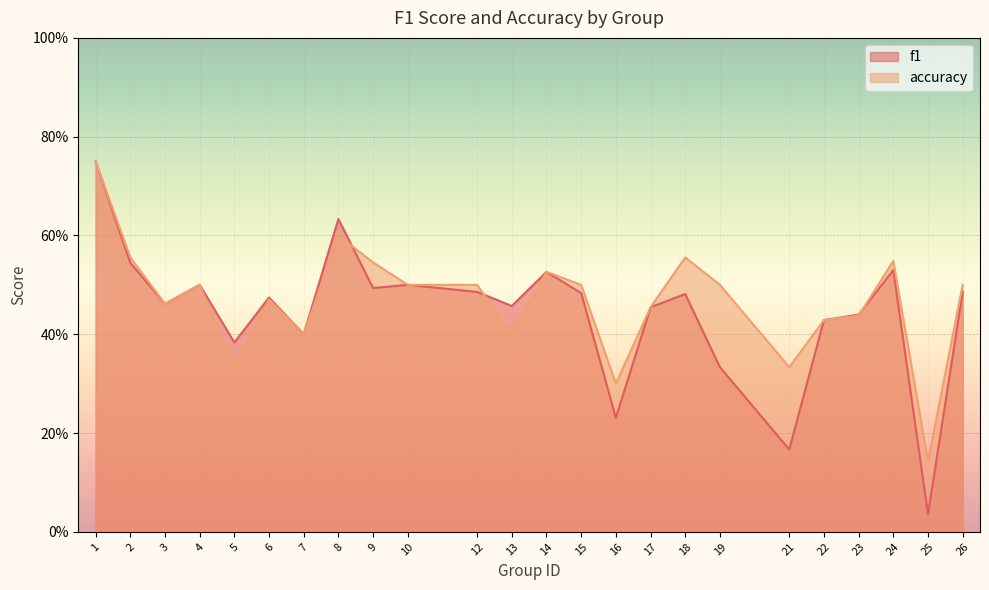

Which series has the largest total across all categories?

accuracy